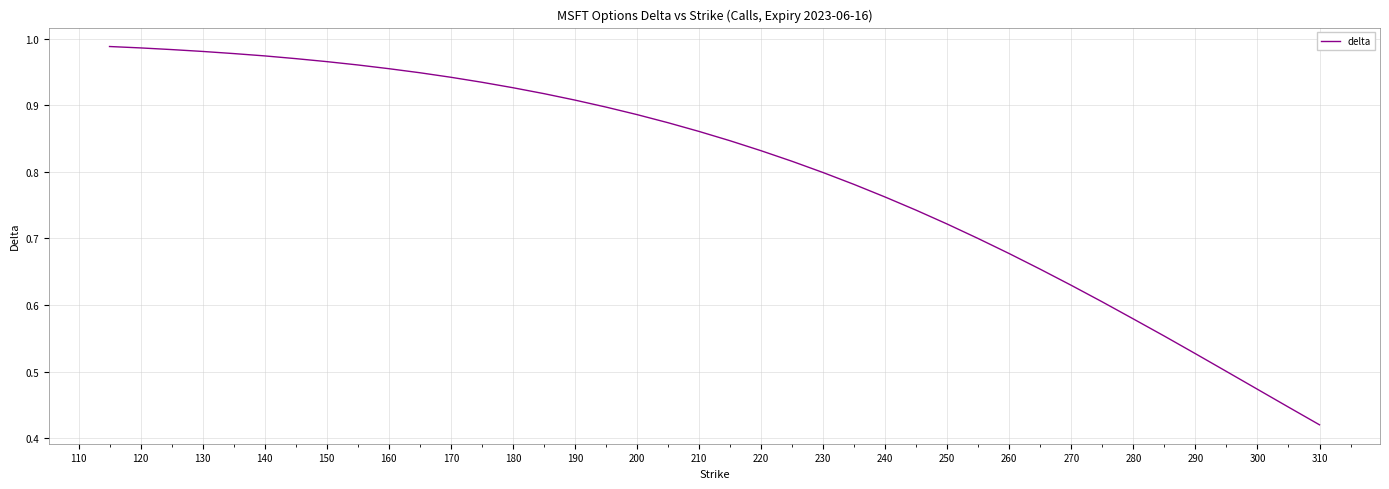

What is the difference between the second highest and second lowest values?

0.5